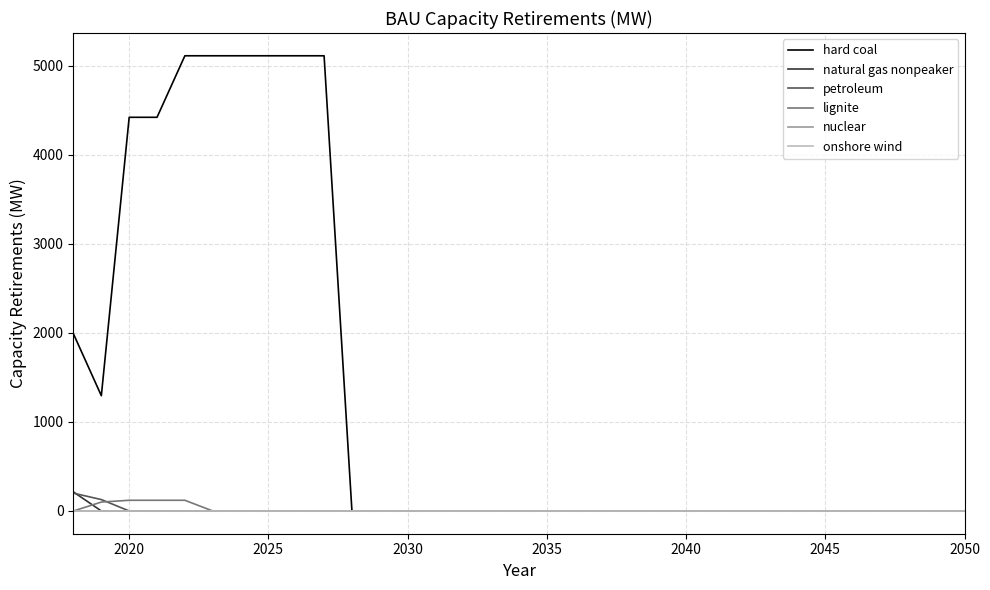

True or false: hard coal and lignite cross at least once.

False